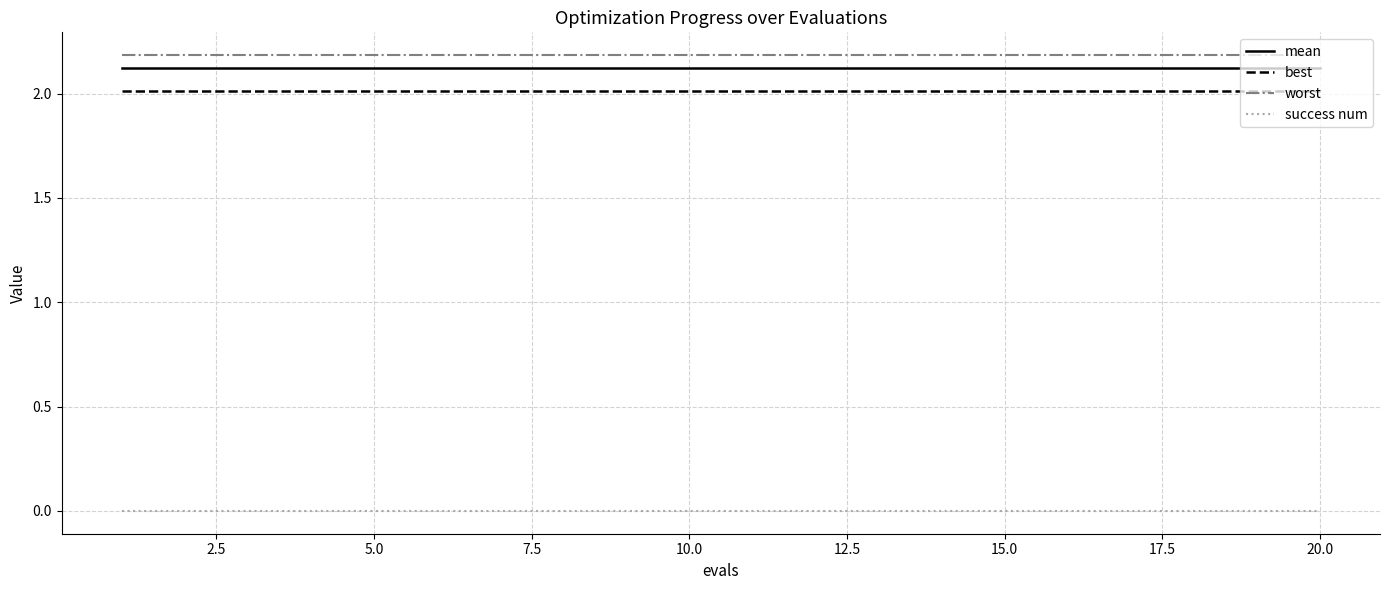

At how many categories does at least one series exceed 2?

20